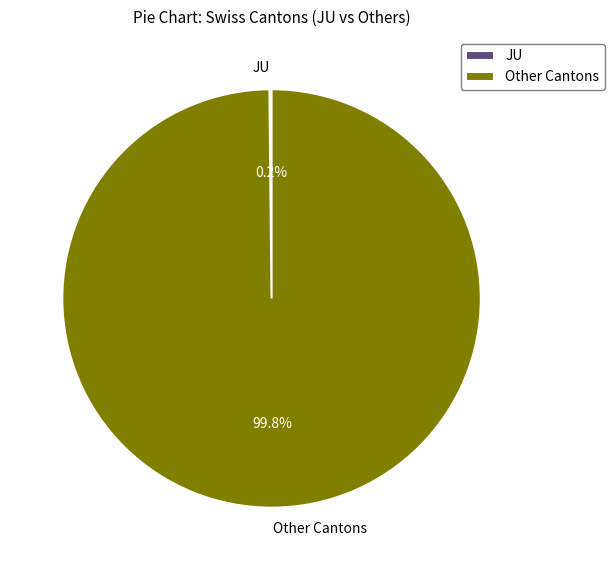

What is the largest slice in the pie chart?

Other Cantons